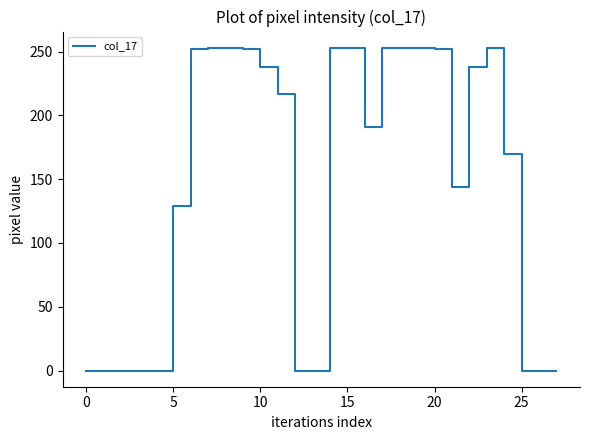

What is the difference between the maximum and minimum values?

253